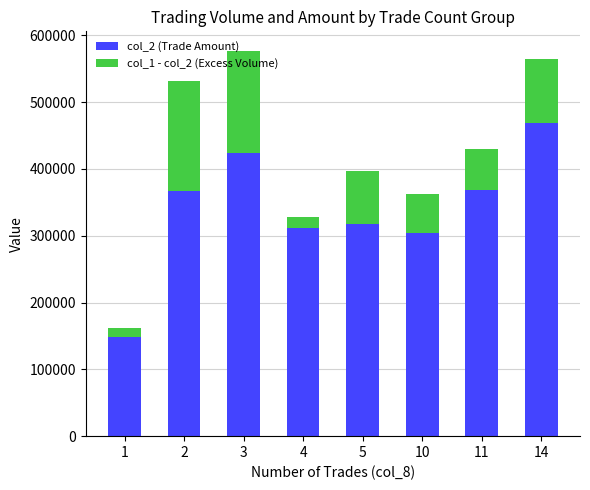

What is the maximum value for col_2 (Trade Amount)?

468950